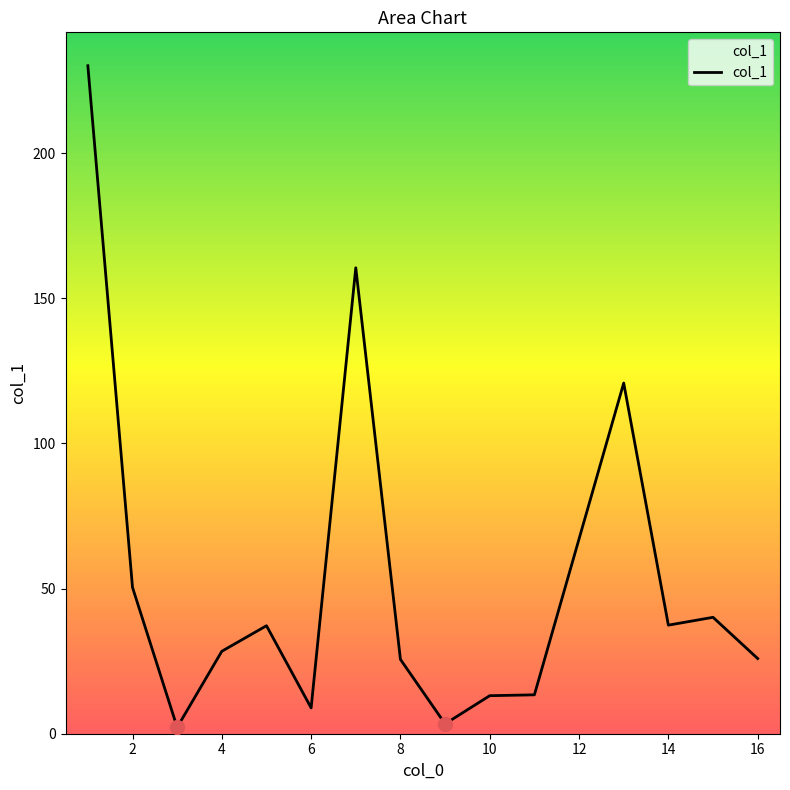

What is the difference between the maximum and minimum values?

227.9